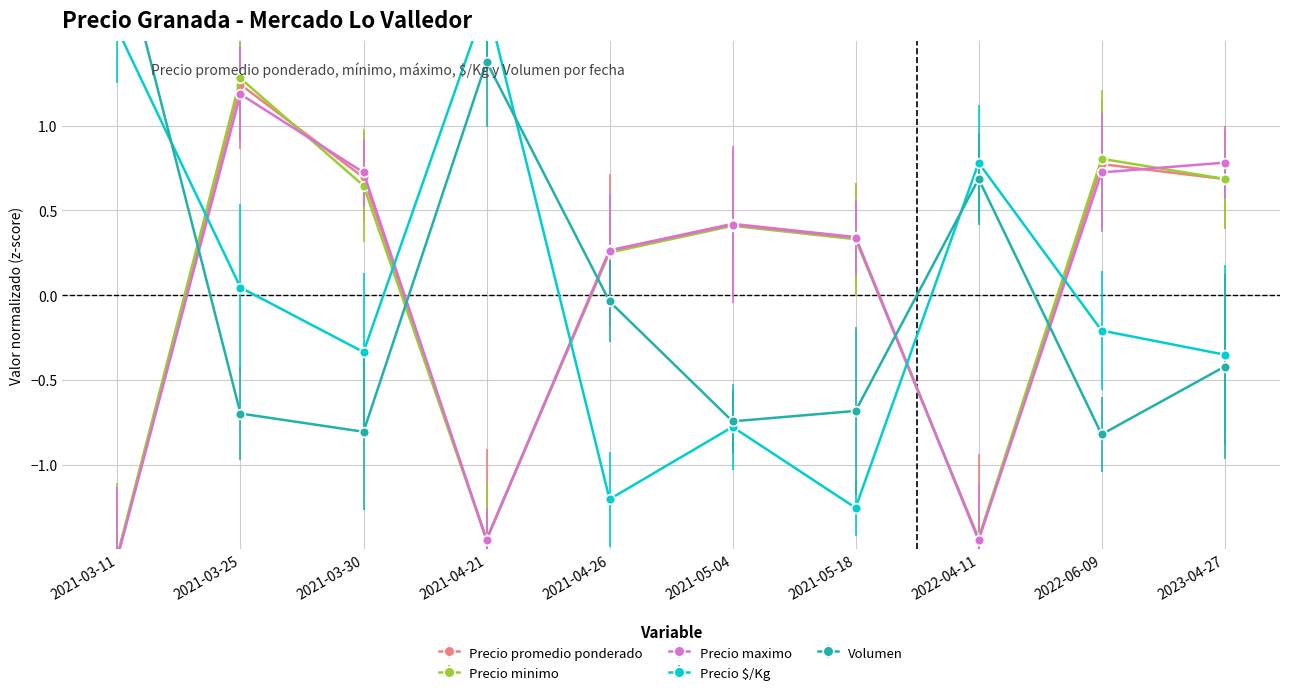

True or false: Precio maximo has a value of 1.2 at 2021-03-25.

True